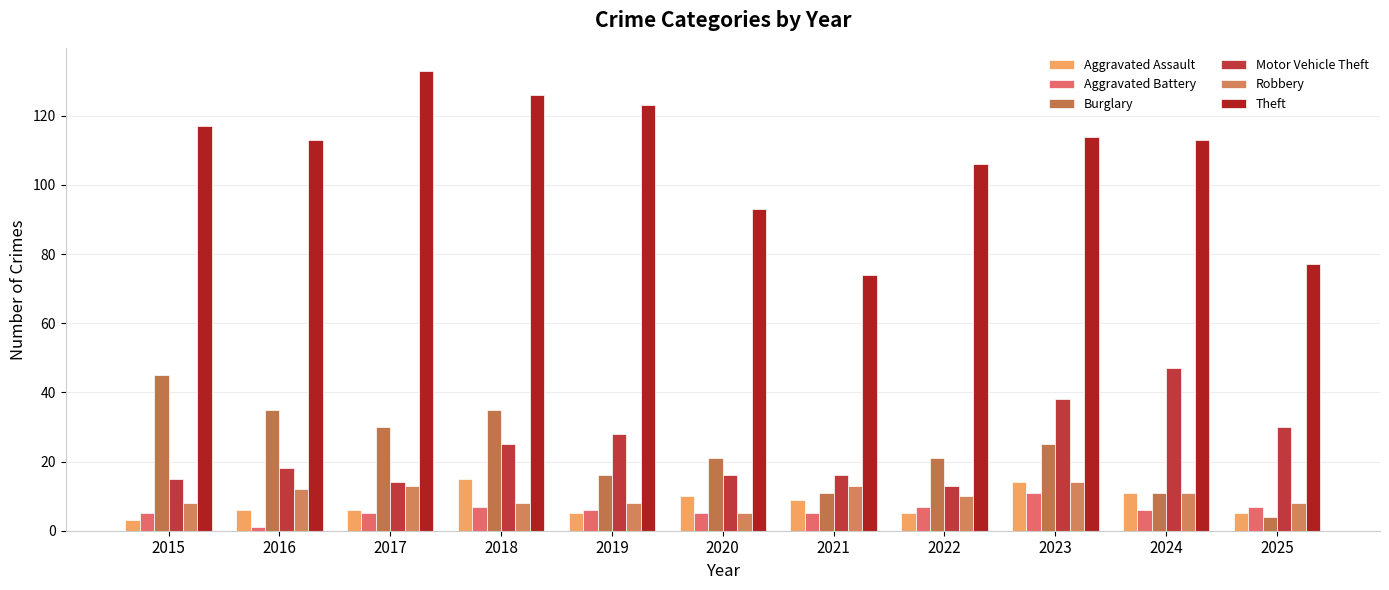

What is the sum of the Burglary values at 2018 and 2022?

56